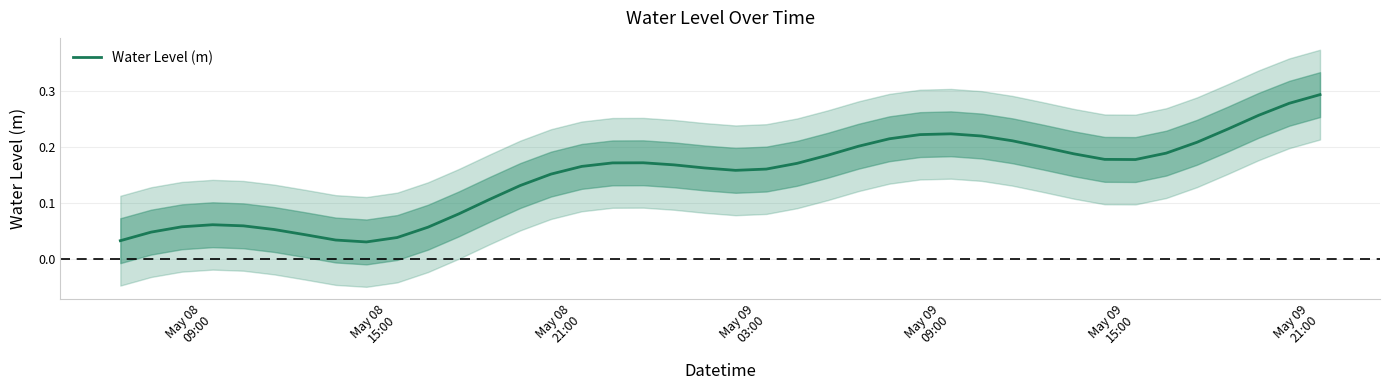

The value at 13 is 0.2. True or false?

False